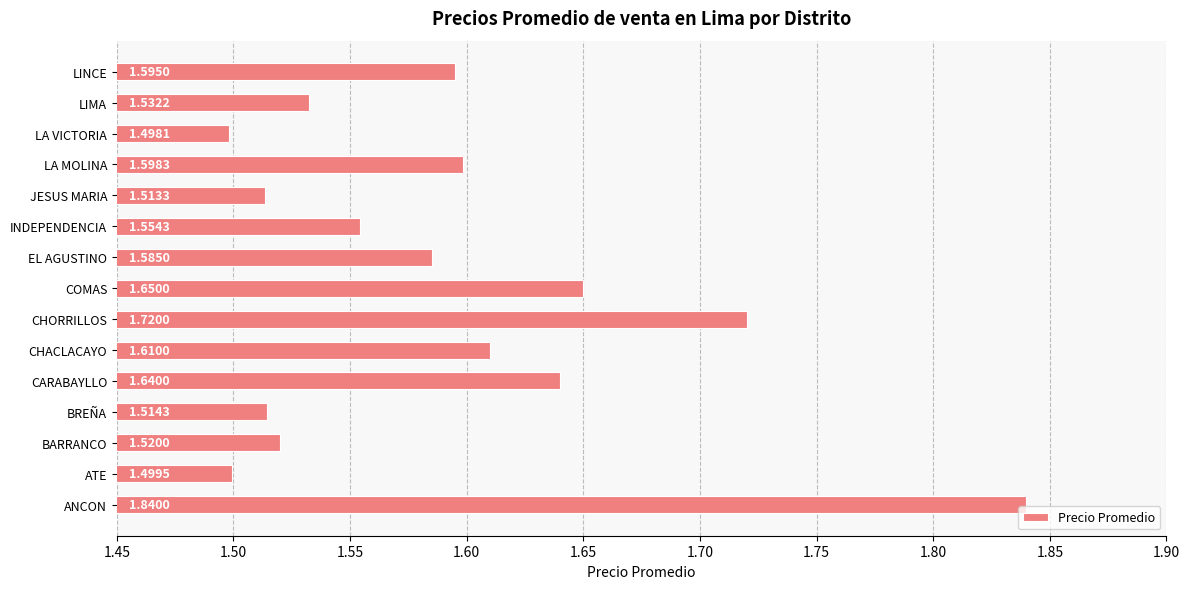

List the labels in order of value, smallest first.

LA VICTORIA, ATE, JESUS MARIA, BREÑA, BARRANCO, LIMA, INDEPENDENCIA, EL AGUSTINO, LINCE, LA MOLINA, CHACLACAYO, CARABAYLLO, COMAS, CHORRILLOS, ANCON